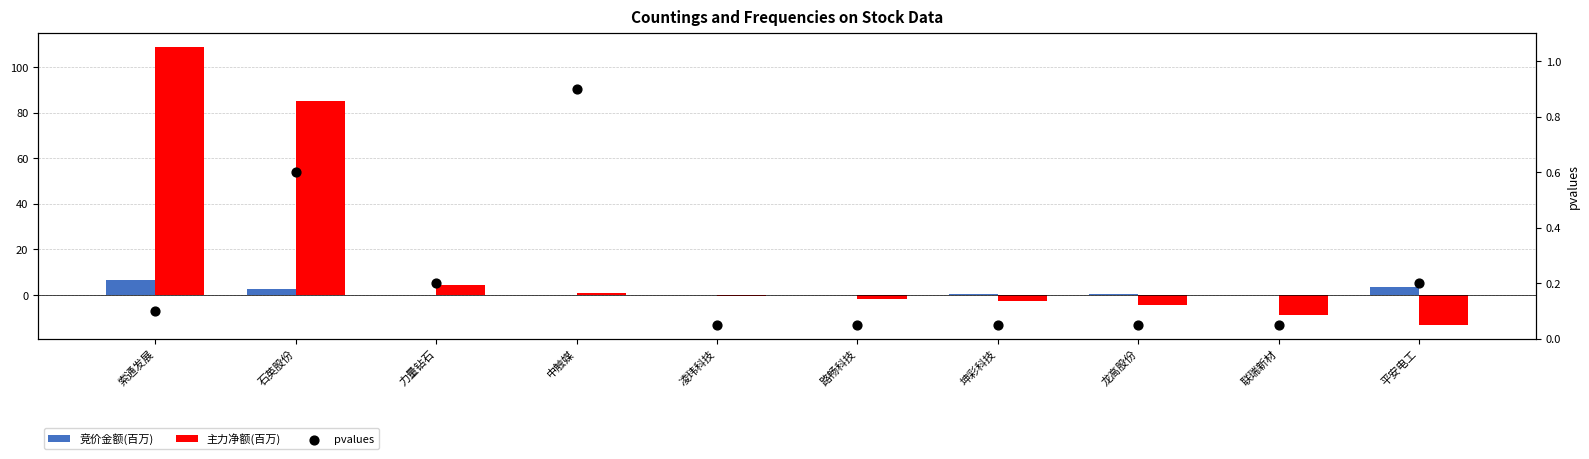

What are all the series names shown in the legend?

竞价金额(百万), 主力净额(百万), pvalues